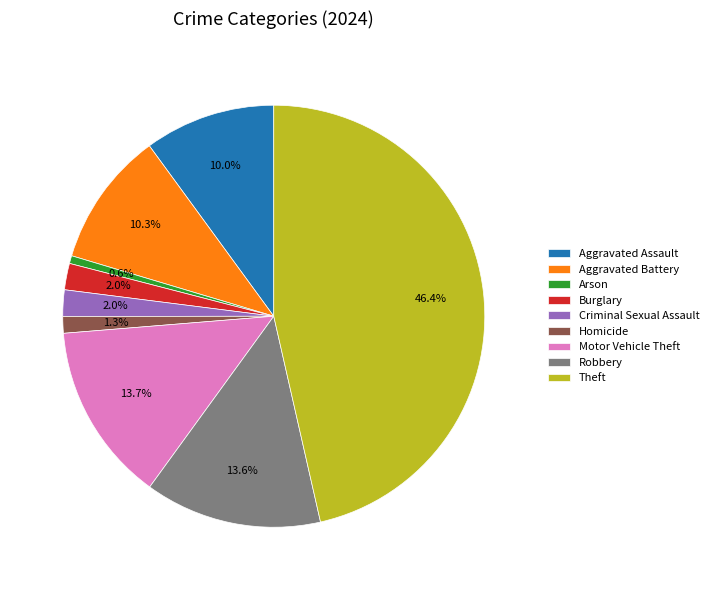

Is there any slice that represents more than half of the pie?

No